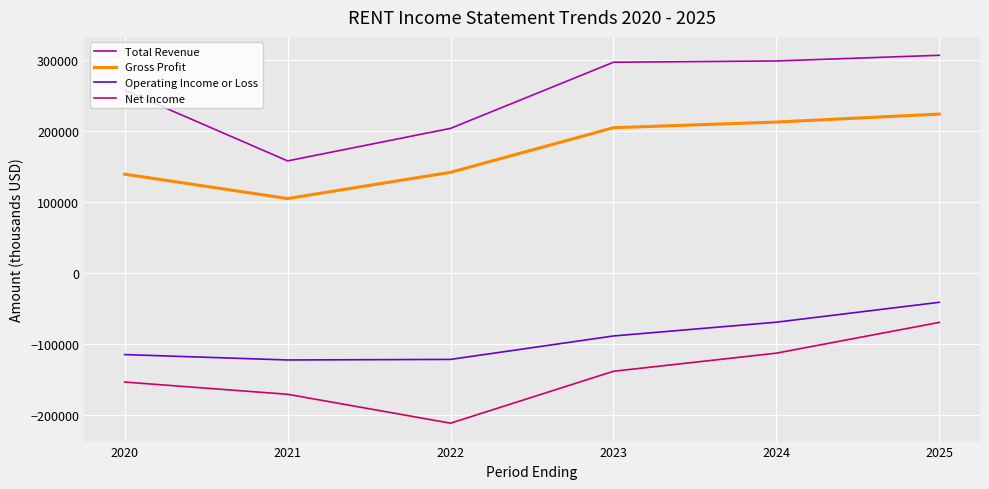

What is the lowest value of the Total Revenue series?

157500